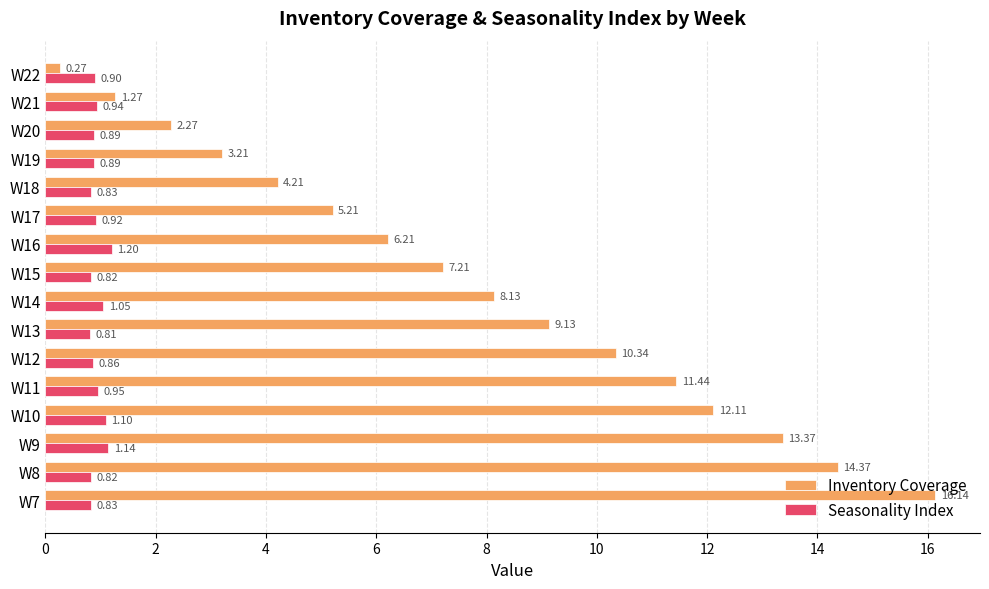

What is the spread (max minus min) of values at W9?

12.2